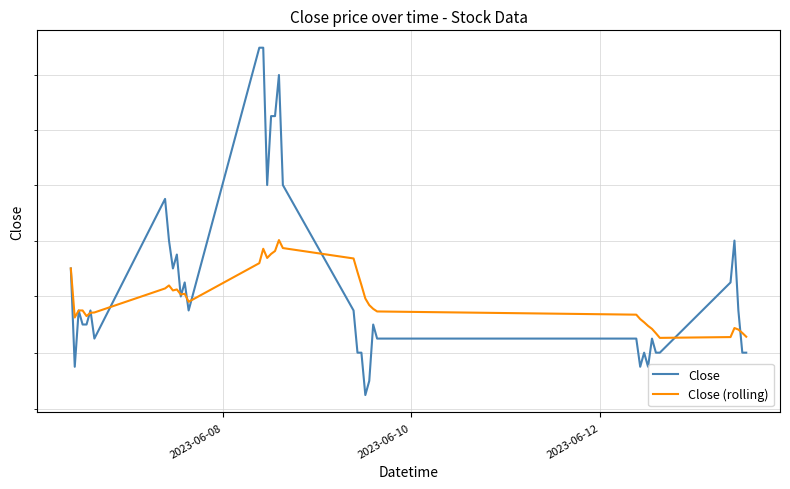

How many data points does each series have?

40